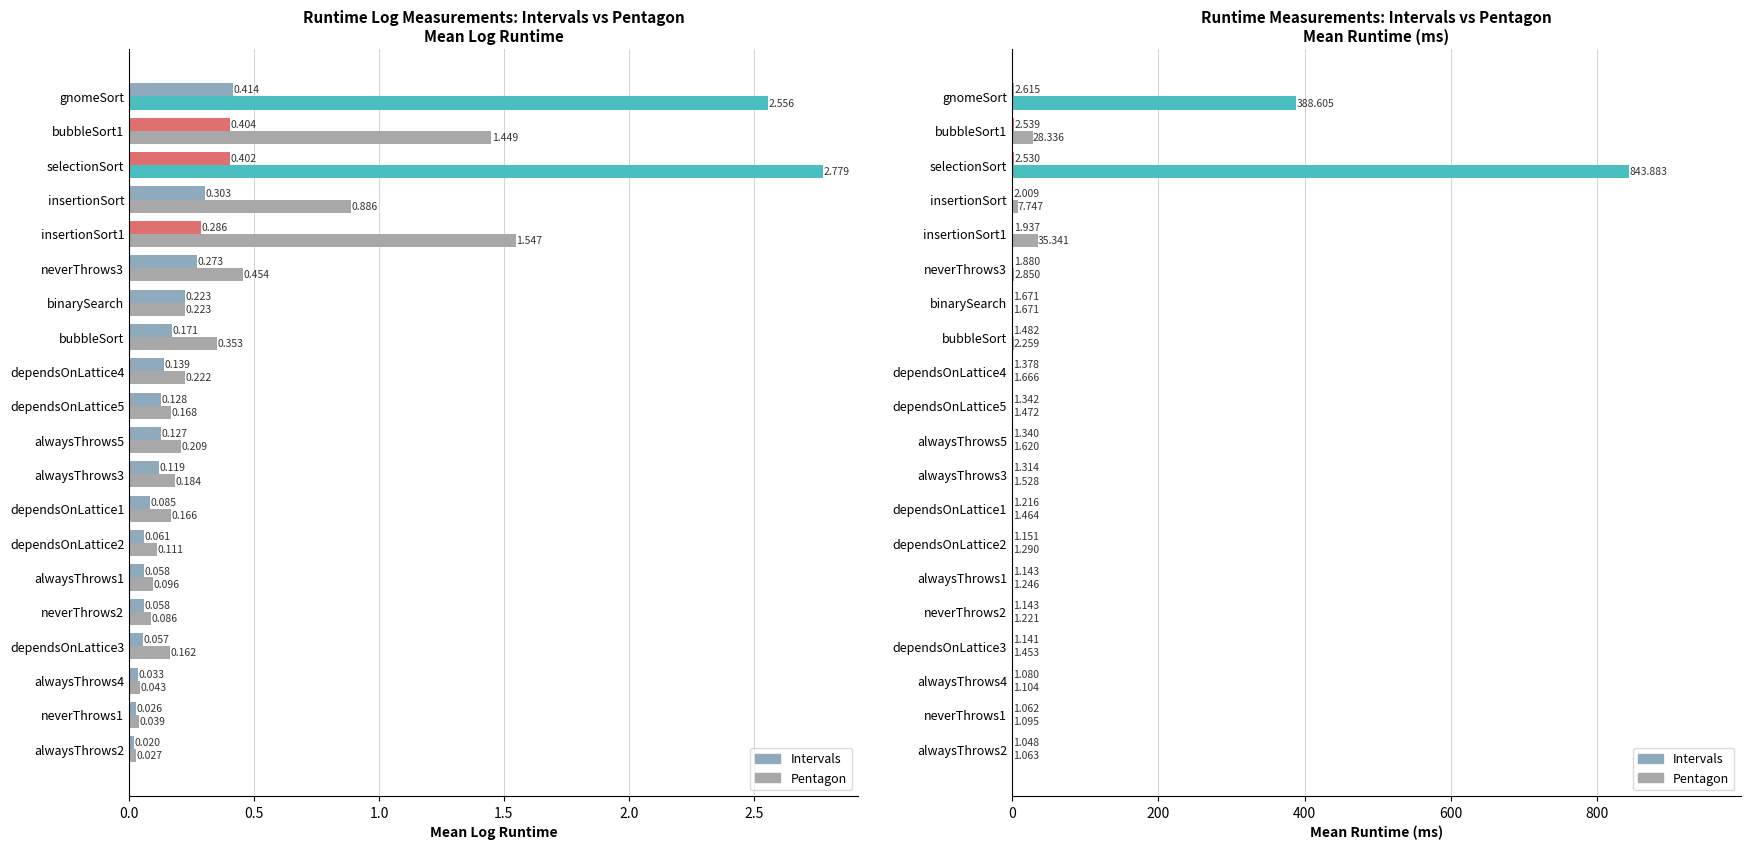

Rank the series by their maximum value, from highest to lowest.

Pentagon Mean (ms), Pentagon Mean (log), Intervals Mean (ms), Intervals Mean (log)